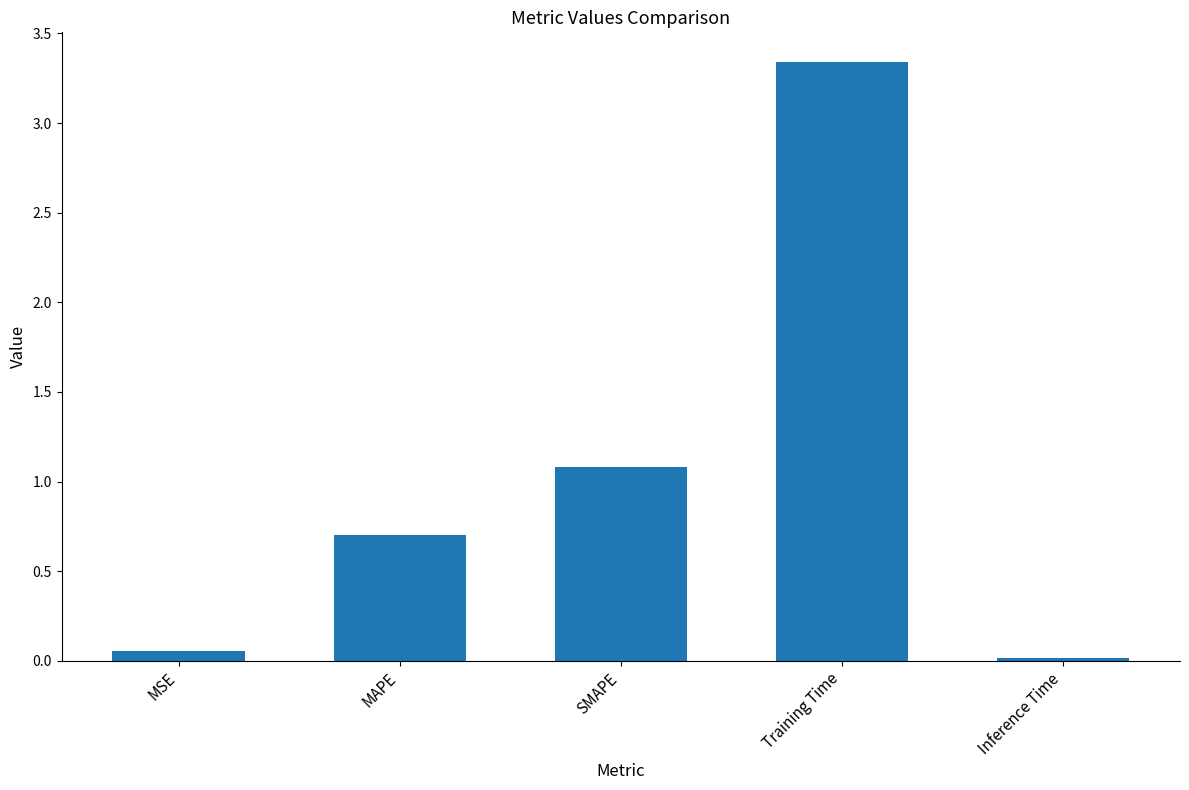

Is it true that the value at MAPE is 1.1?

False